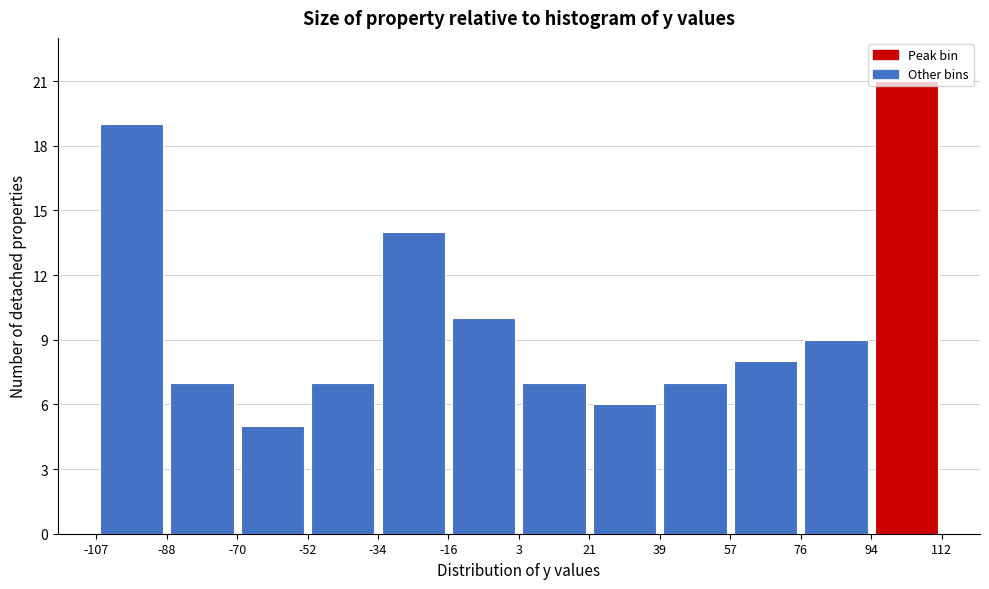

How tall is the bar that spans 21 to 39 on the x-axis? The values are not printed on the chart, so give them approximately, as read against the axis.

6